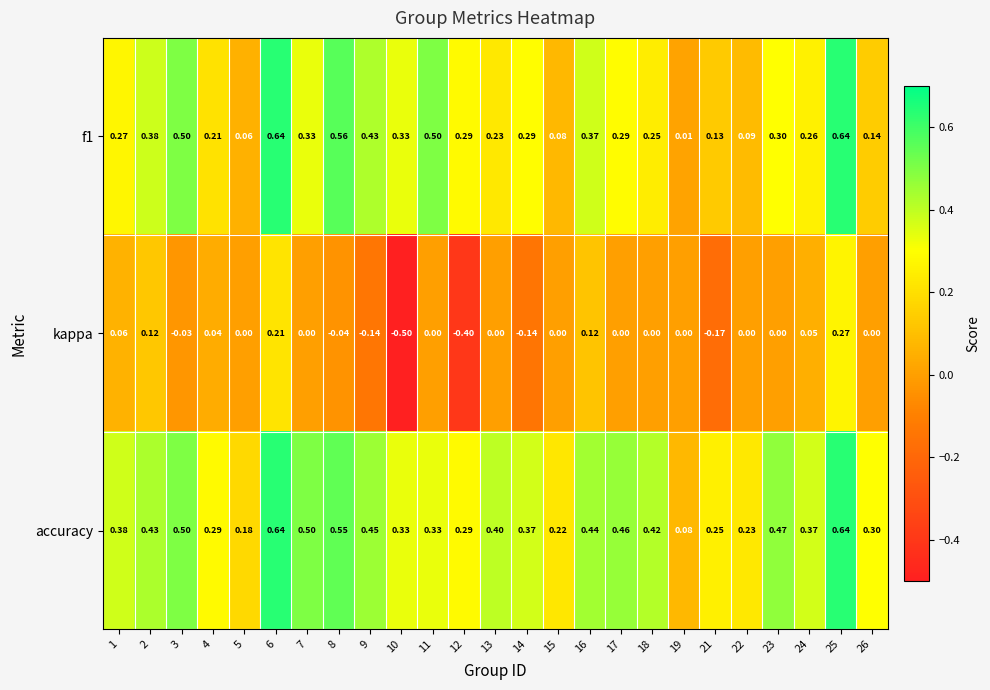

Is the value of kappa at 14 greater than the value of accuracy at 16?

No